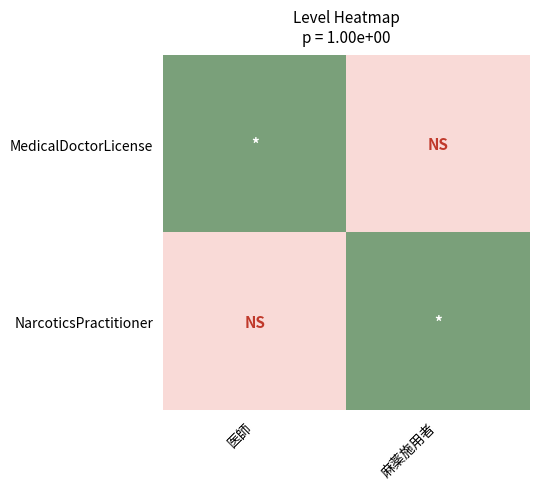

Between 医師 and 麻薬施用者, which series saw the biggest shift?

MedicalDoctorLicense